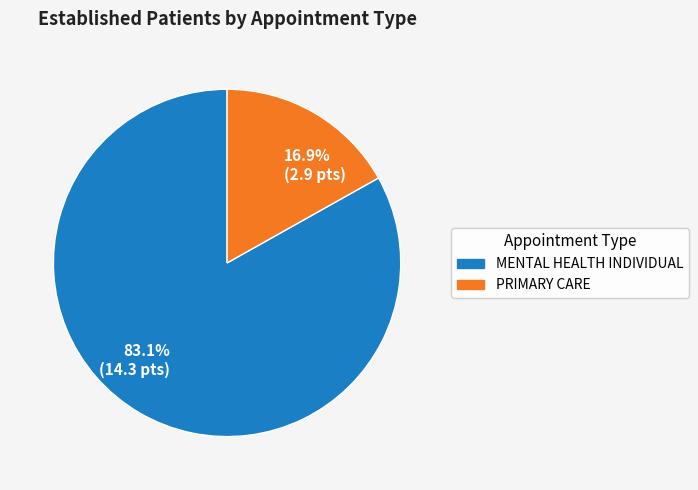

Which has a higher value, PRIMARY CARE or MENTAL HEALTH INDIVIDUAL?

MENTAL HEALTH INDIVIDUAL